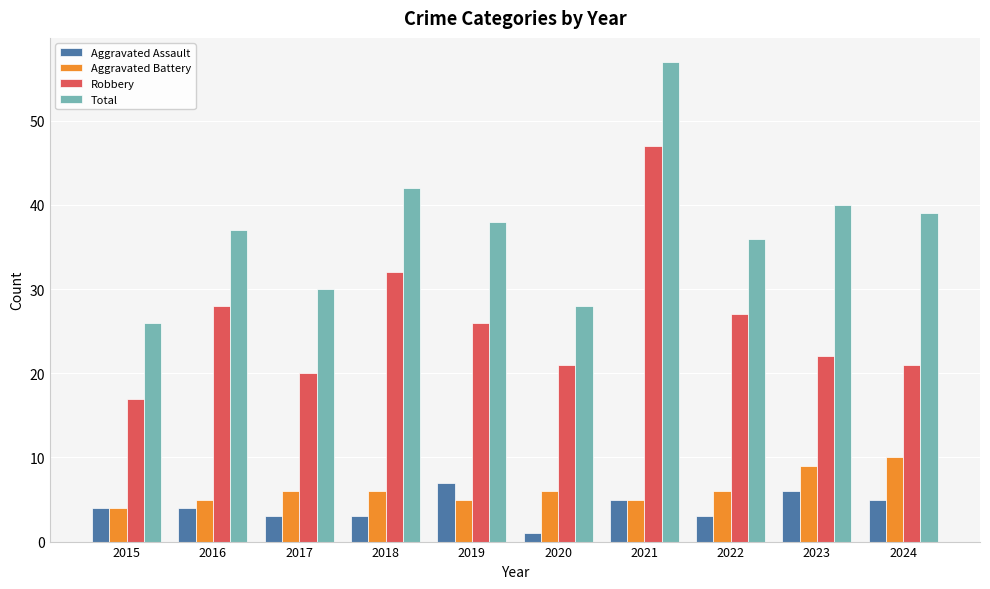

What is the lowest value of the Total series?

26